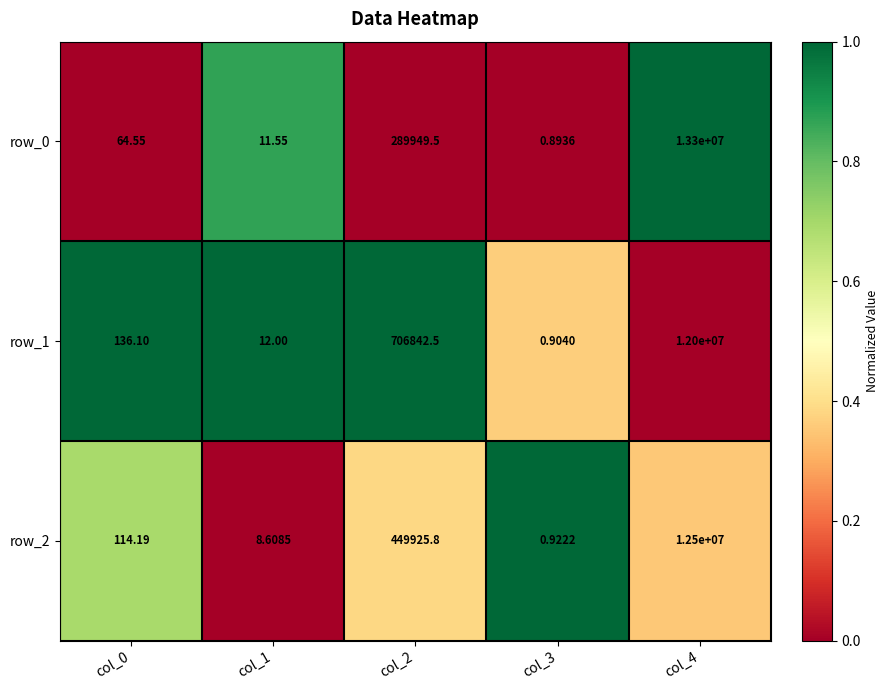

What is the highest value of the row_0 series?

13300000.0